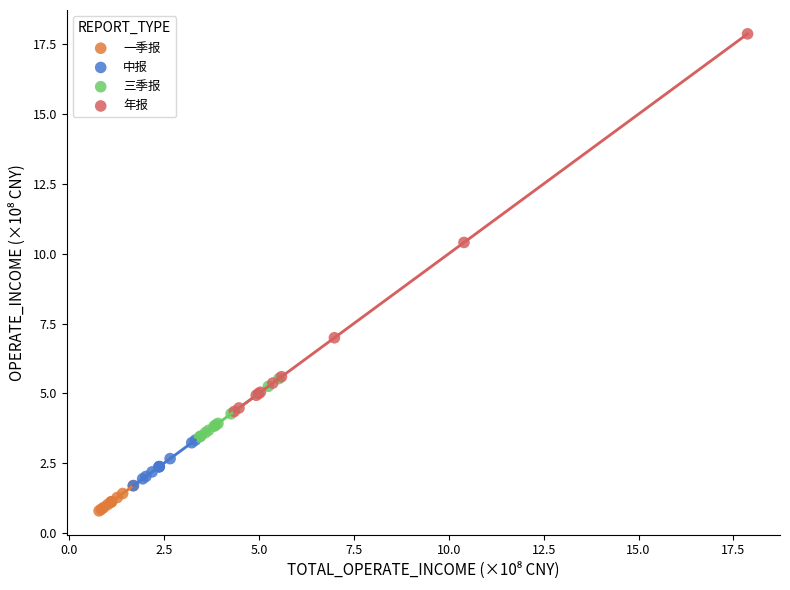

Which series reaches the maximum Y coordinate?

年报